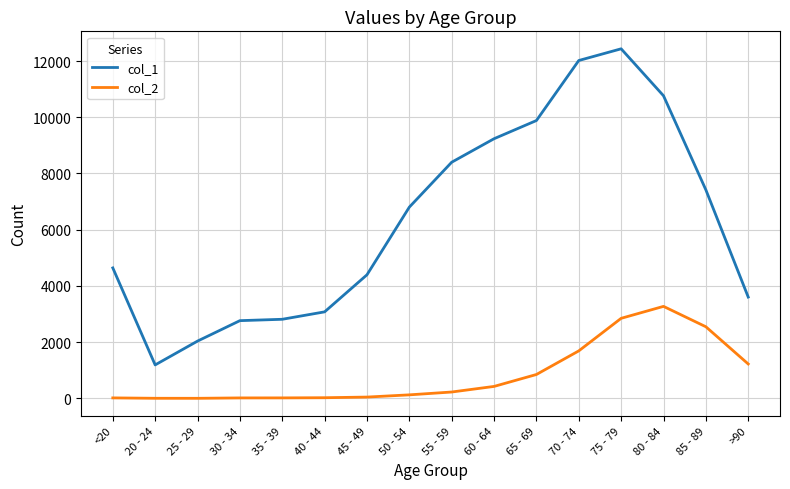

At which label does col_1 reach its peak?

75 - 79